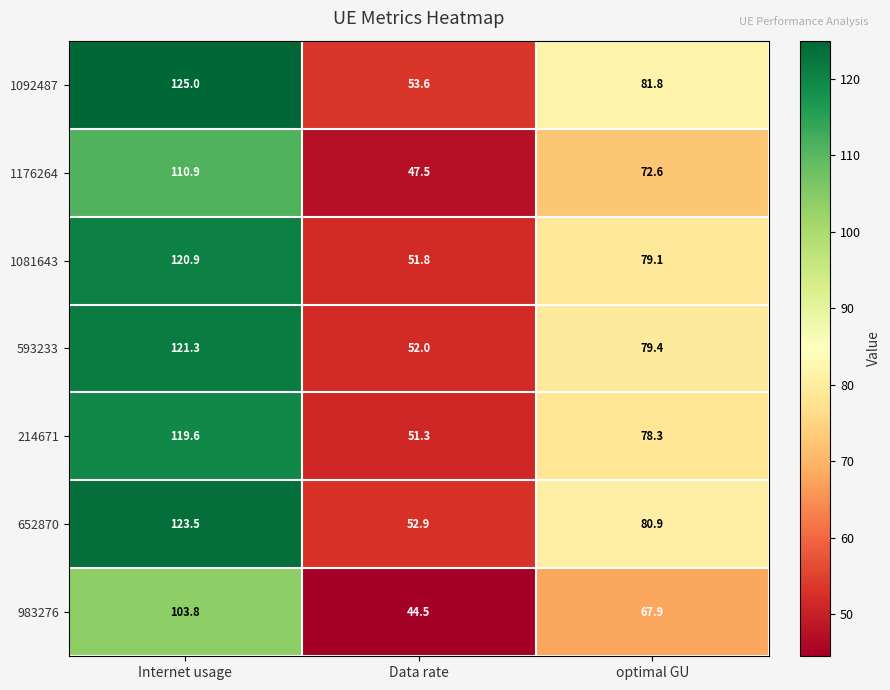

Rank the series by their maximum value, from highest to lowest.

1092487, 652870, 593233, 1081643, 214671, 1176264, 983276